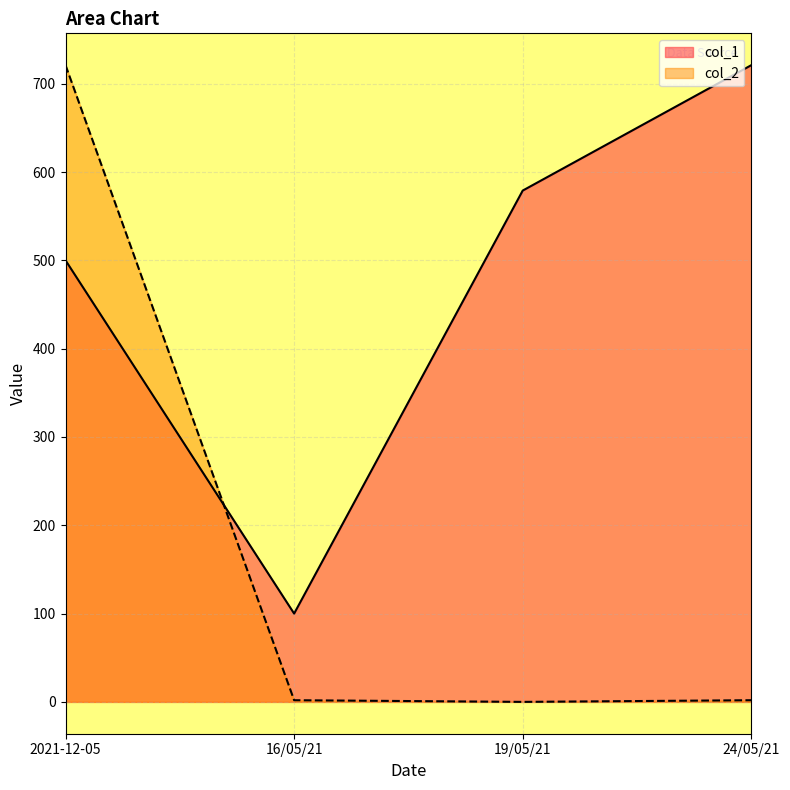

How many values in the col_2 series are below 1?

1